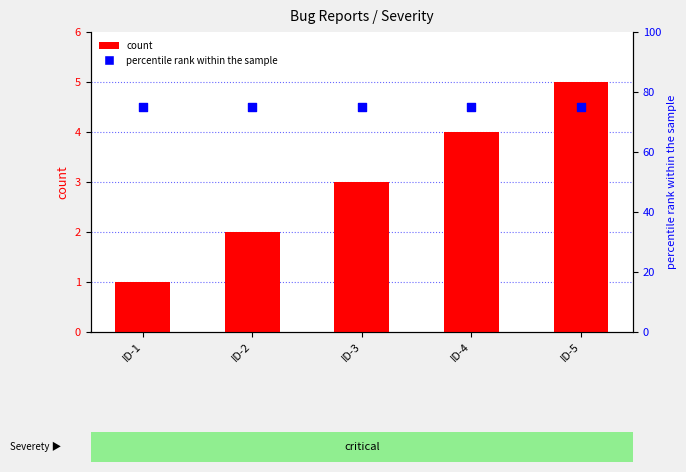

At which category is the sum across all series the highest?

ID-5